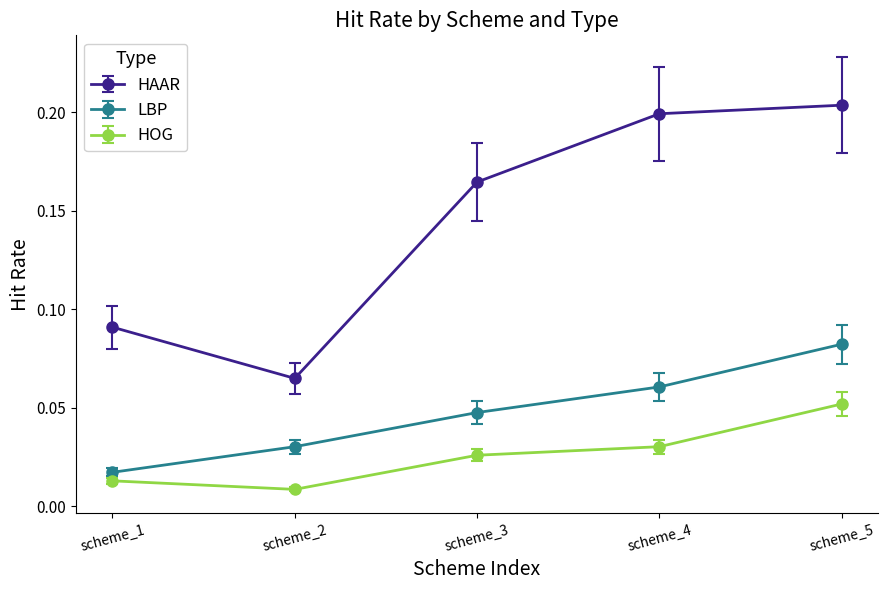

At how many categories does at least one series exceed 0?

5